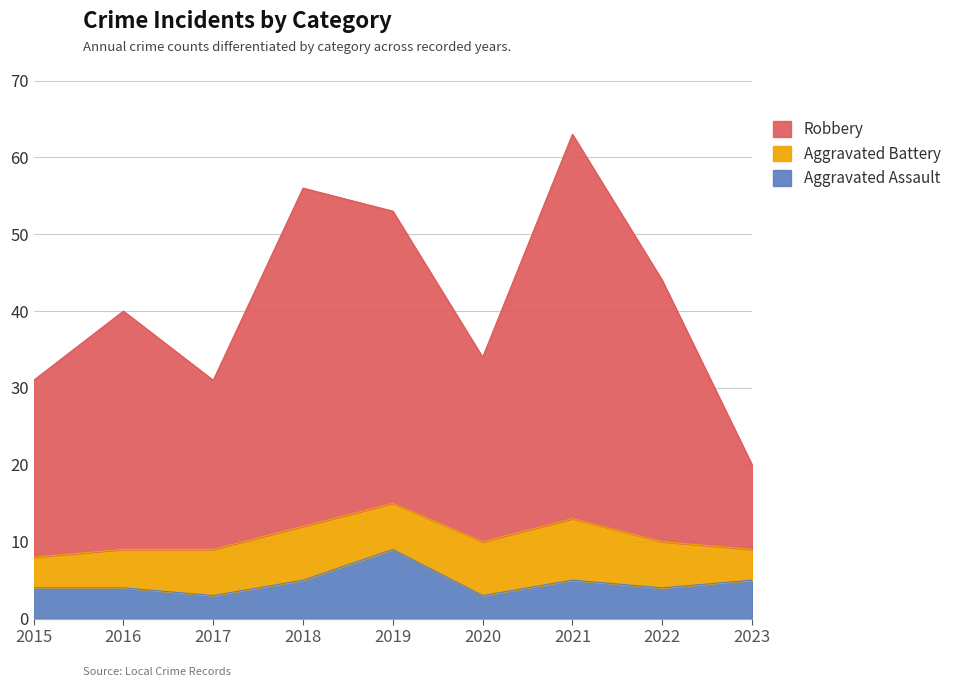

Is the value of Aggravated Assault at 2019 greater than the value of Robbery at 2015?

No